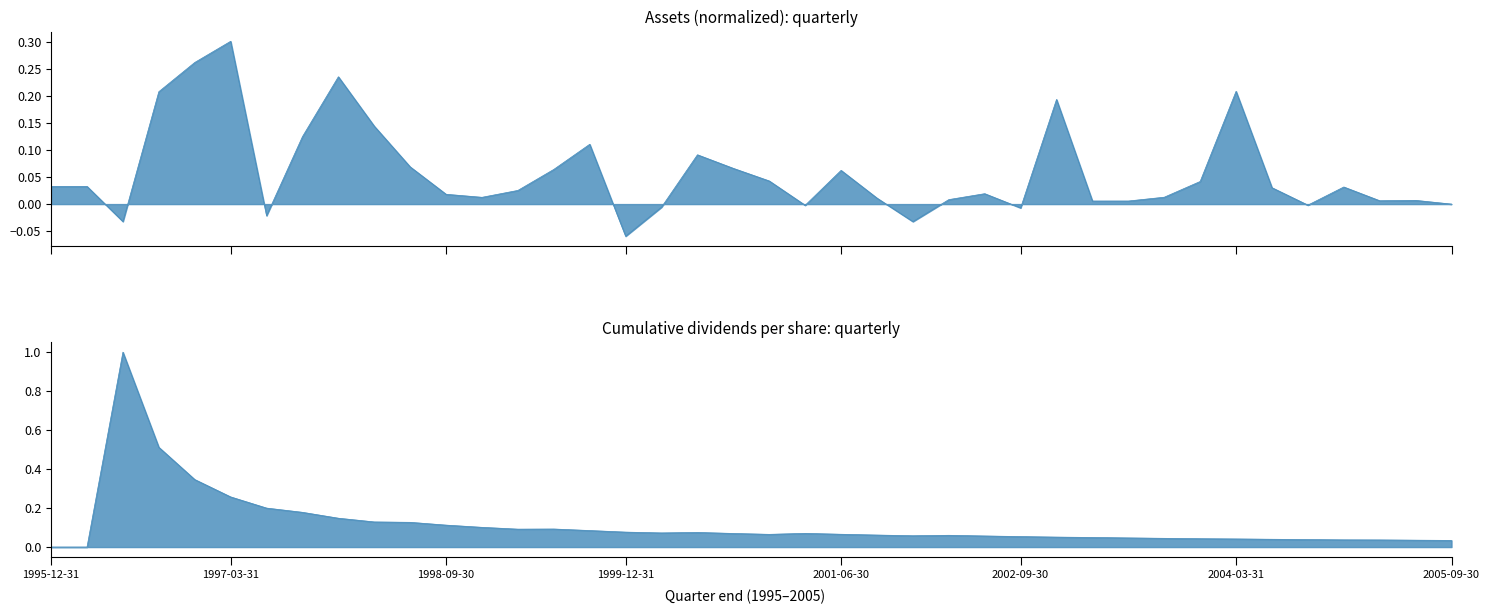

What is the difference between the maximum and minimum values in the Assets (normalized) series?

0.4